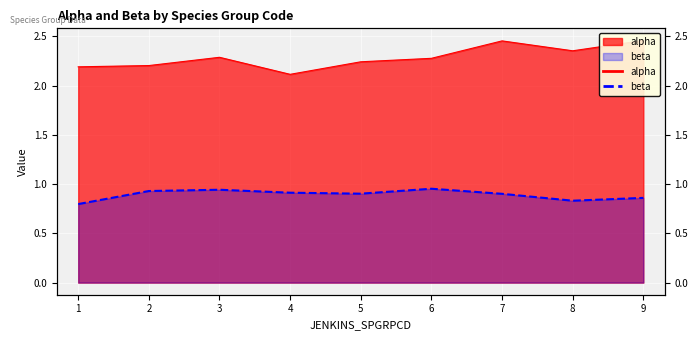

What is the maximum value for alpha?

2.5